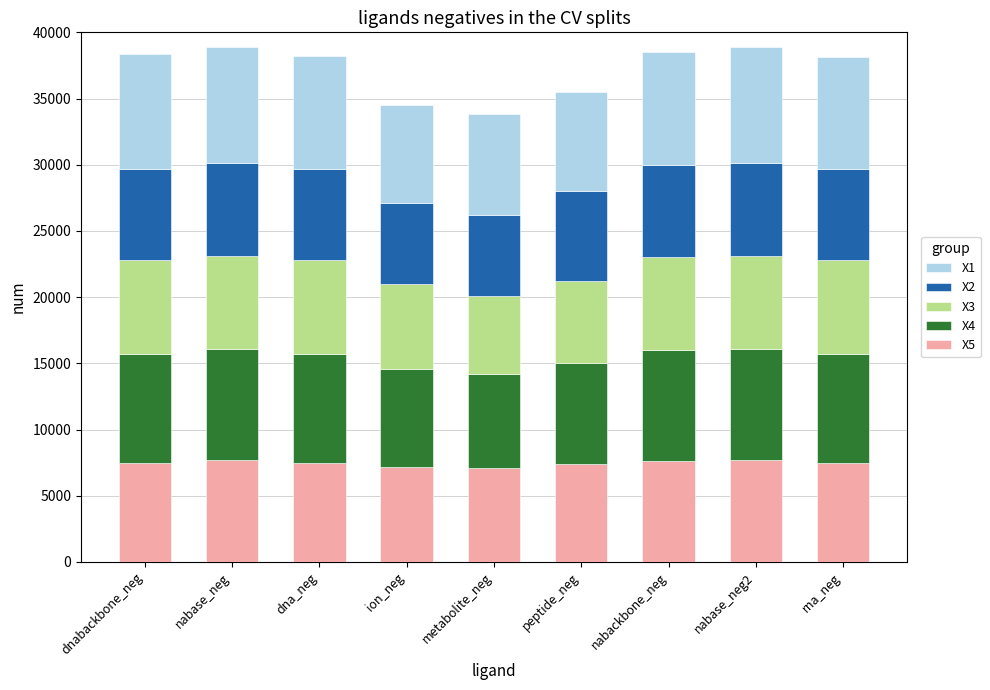

The value of X5 at nabackbone_neg is 4129. True or false?

False